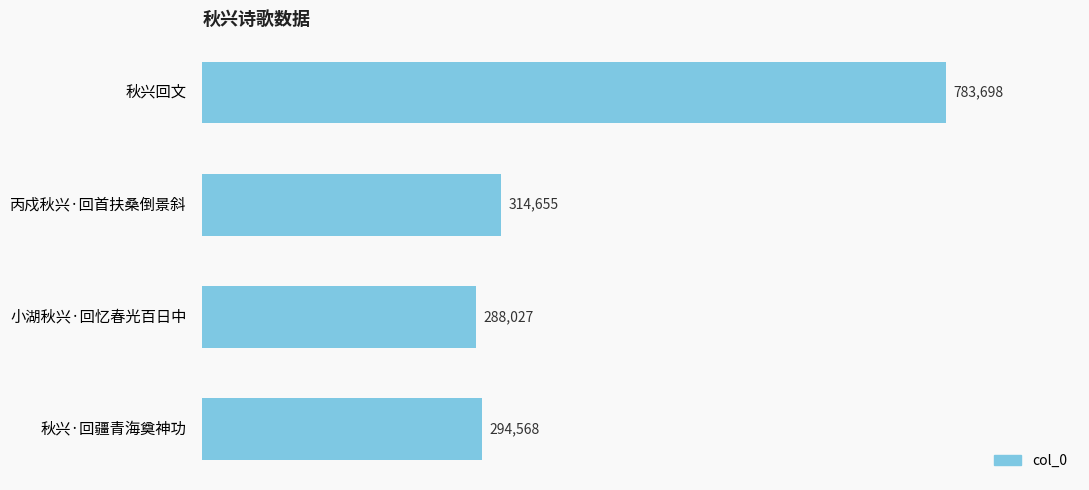

Is it true that the value at 小湖秋兴·回忆春光百日中 is 498832?

False